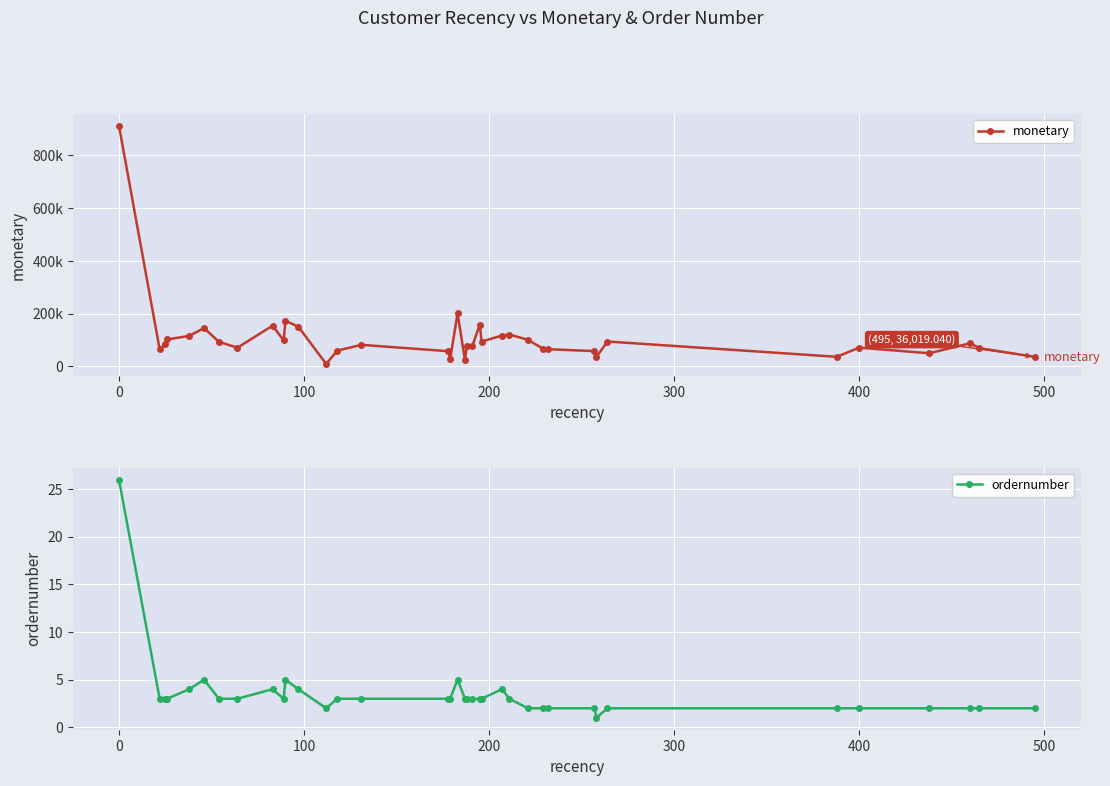

Which series has the largest range (max minus min)?

monetary